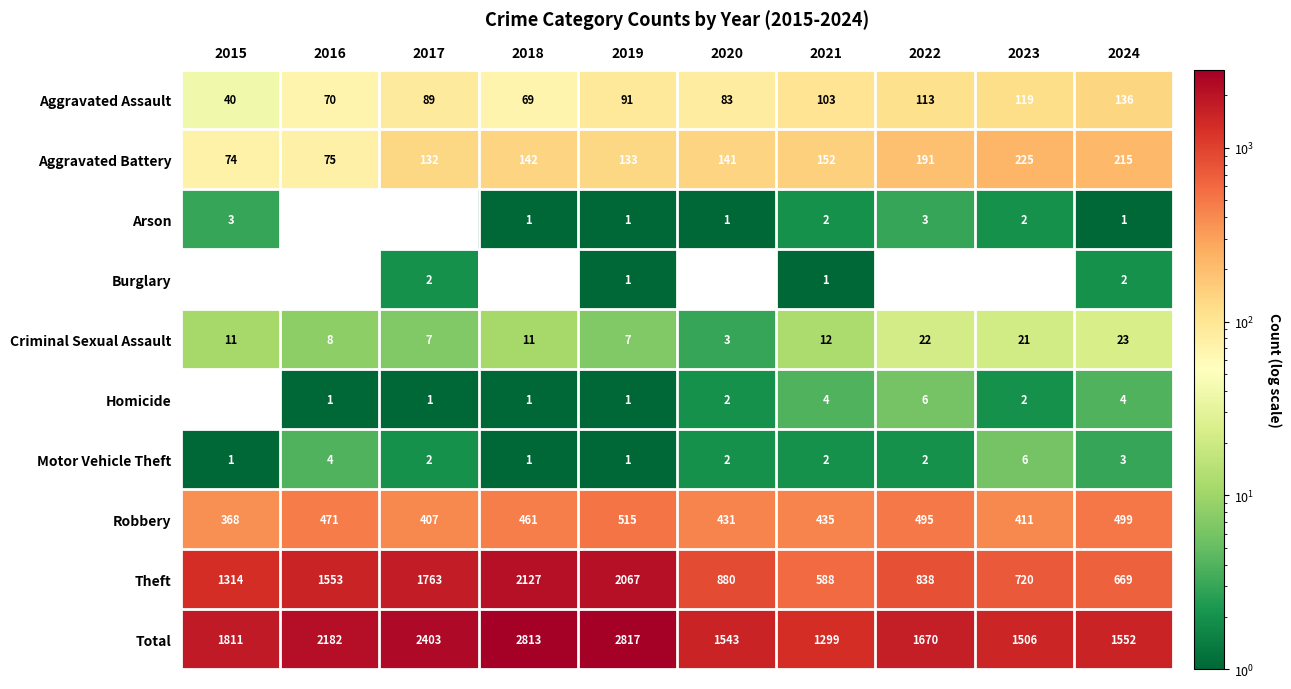

Which has a higher value, 2017 or 2018?

2017